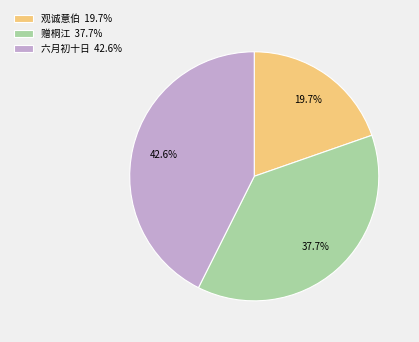

Count the number of slices in the pie.

3